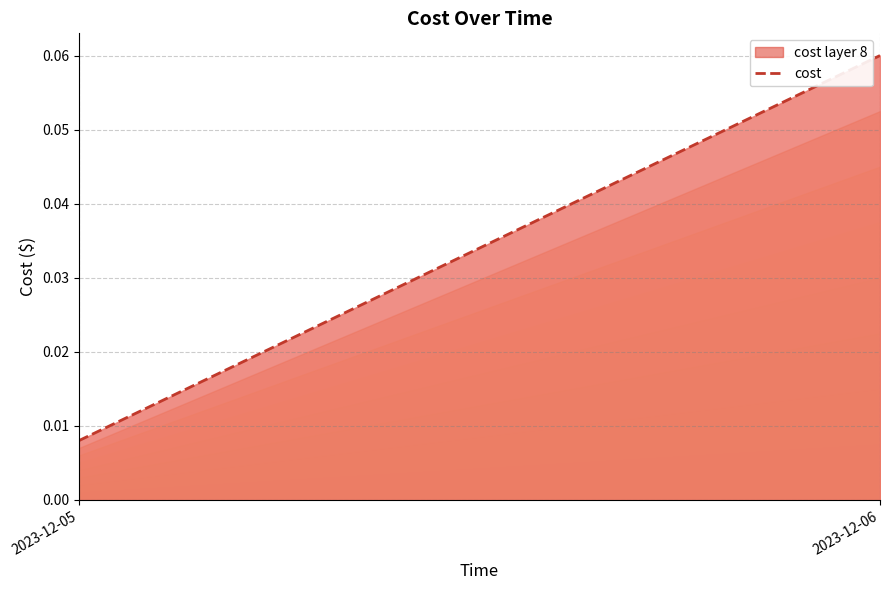

List the labels in order of value, smallest first.

2023-12-05, 2023-12-06